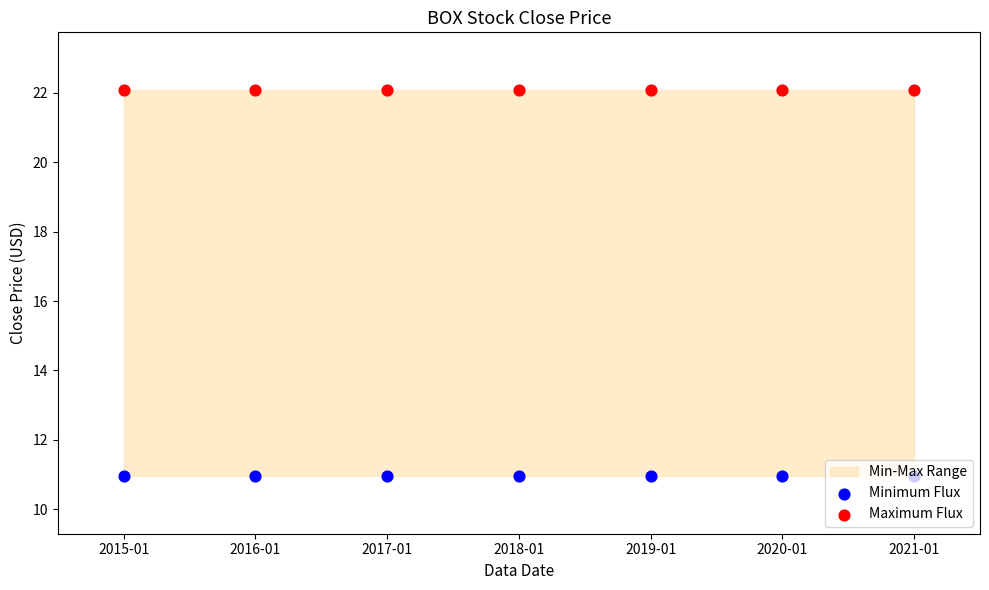

Which series has the largest total across all categories?

Maximum Flux